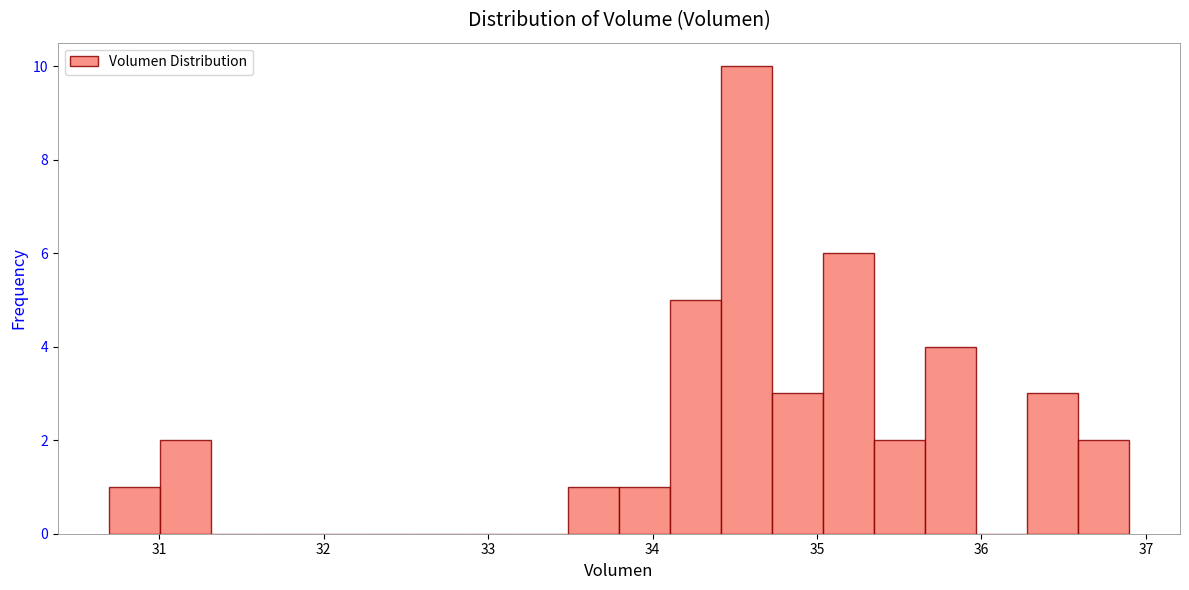

Read against the x-axis, roughly where is the centre of the tallest bar?

34.6